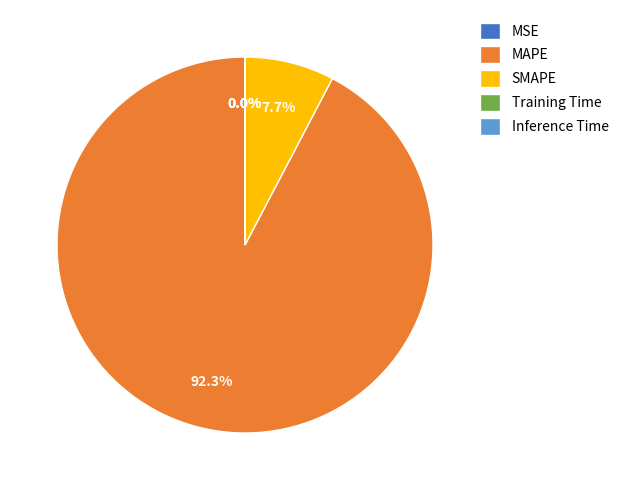

What is the largest slice in the pie chart?

MAPE